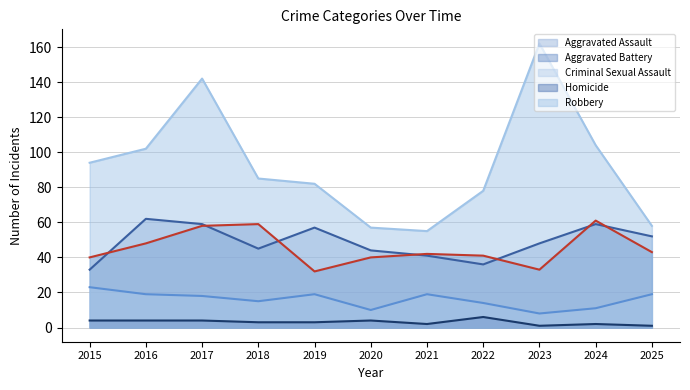

What is the difference between the highest and lowest values at 2022?

72